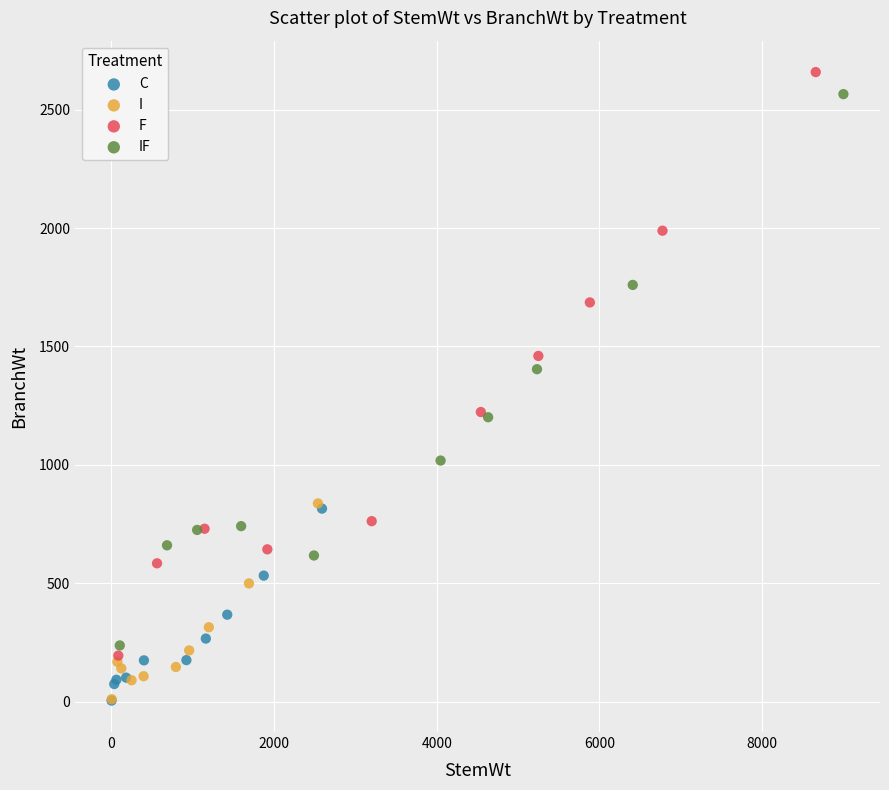

Which series has the largest Y range (max minus min)?

F